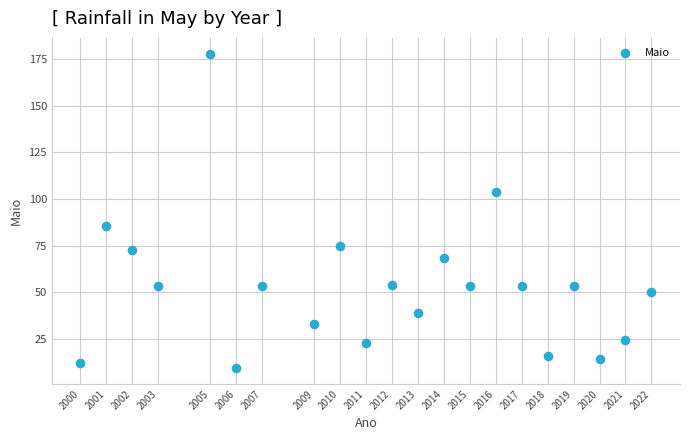

What Y value in the scatter plot is closest to 93?

85.3